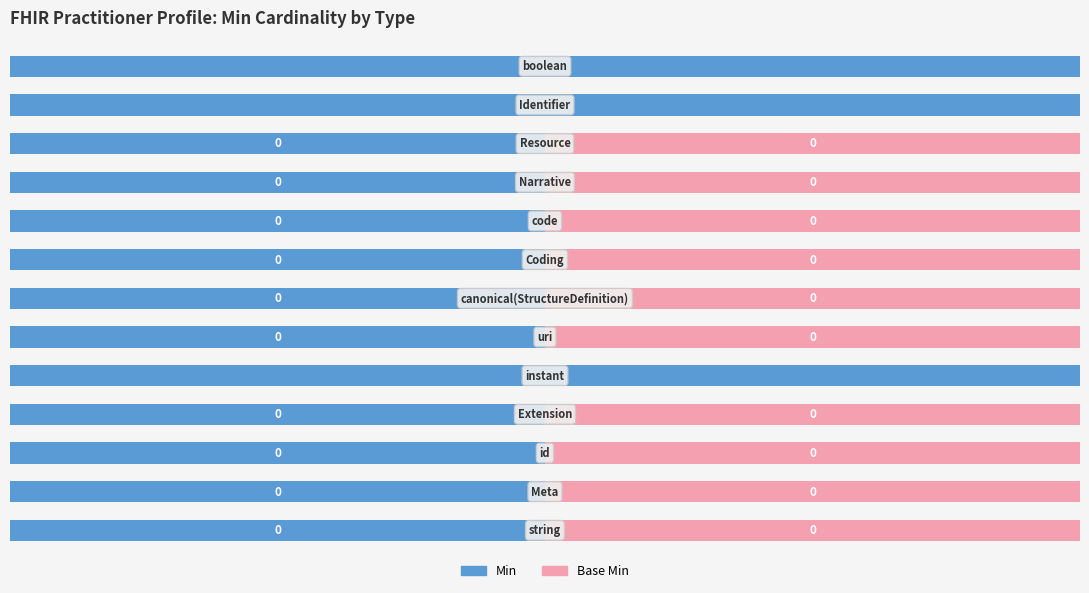

What are all the series names shown in the legend?

Min, Base Min